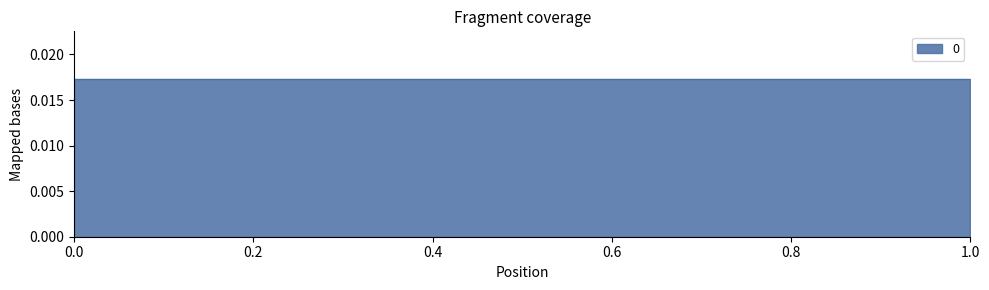

Count the number of categories in the chart.

2